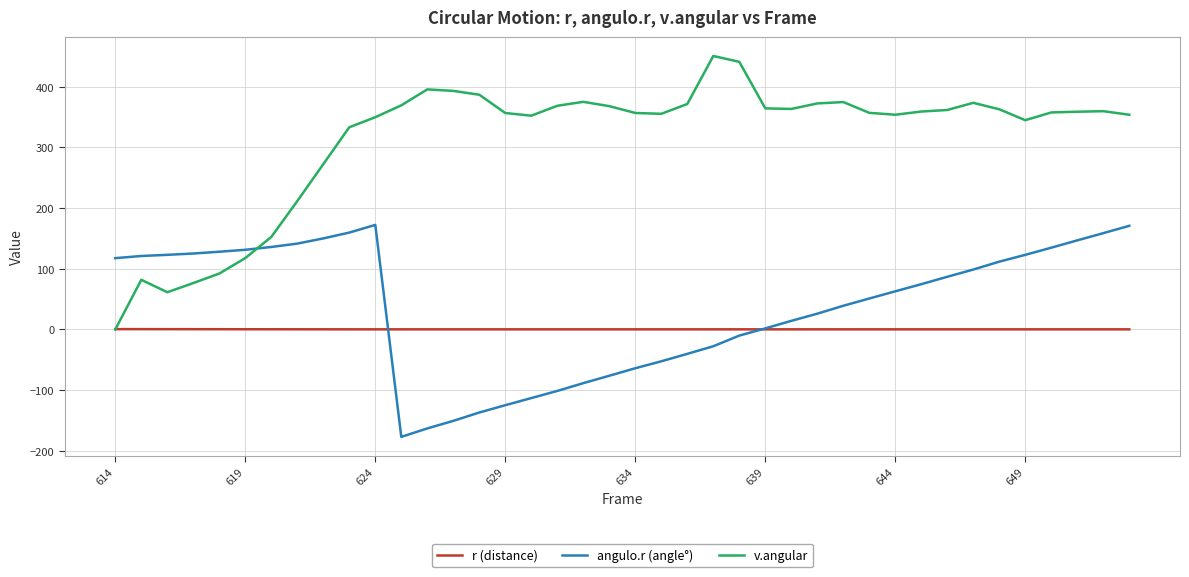

Which series has the largest range (max minus min)?

v.angular